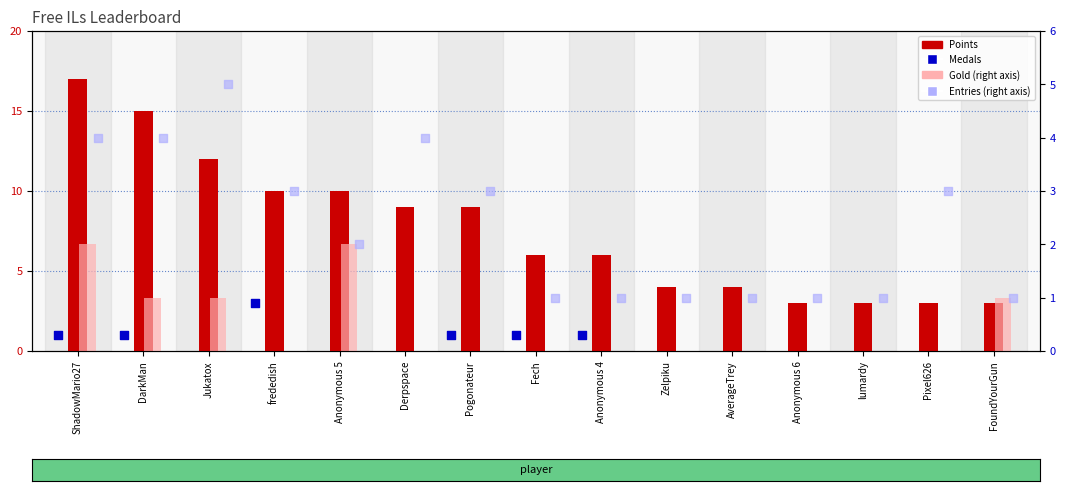

Which series has the largest total across all categories?

Points